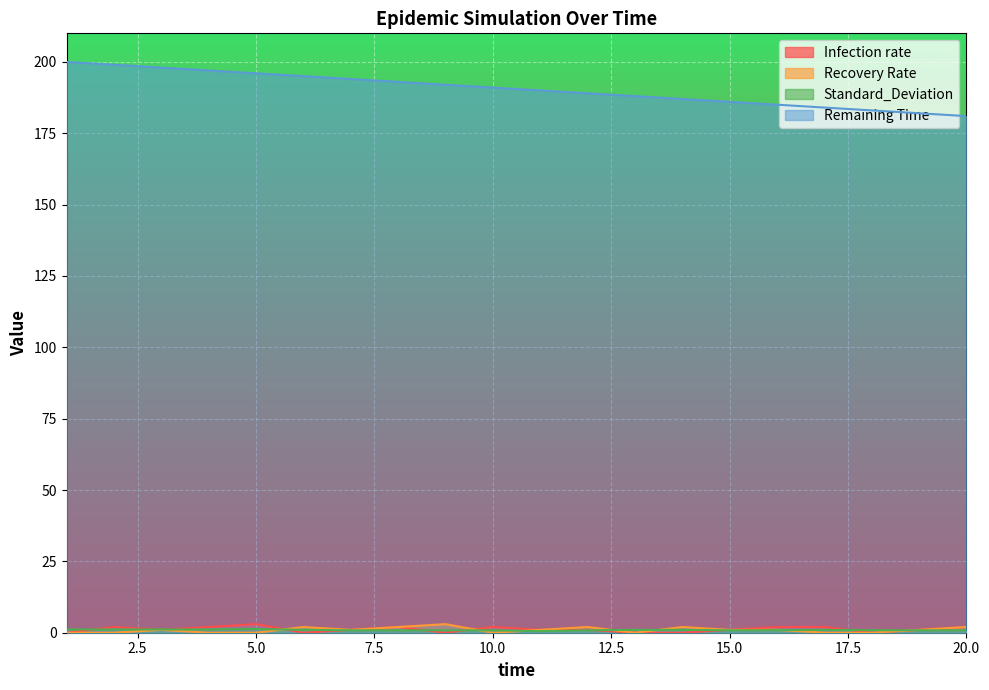

What is the average value of the Standard_Deviation series?

0.9